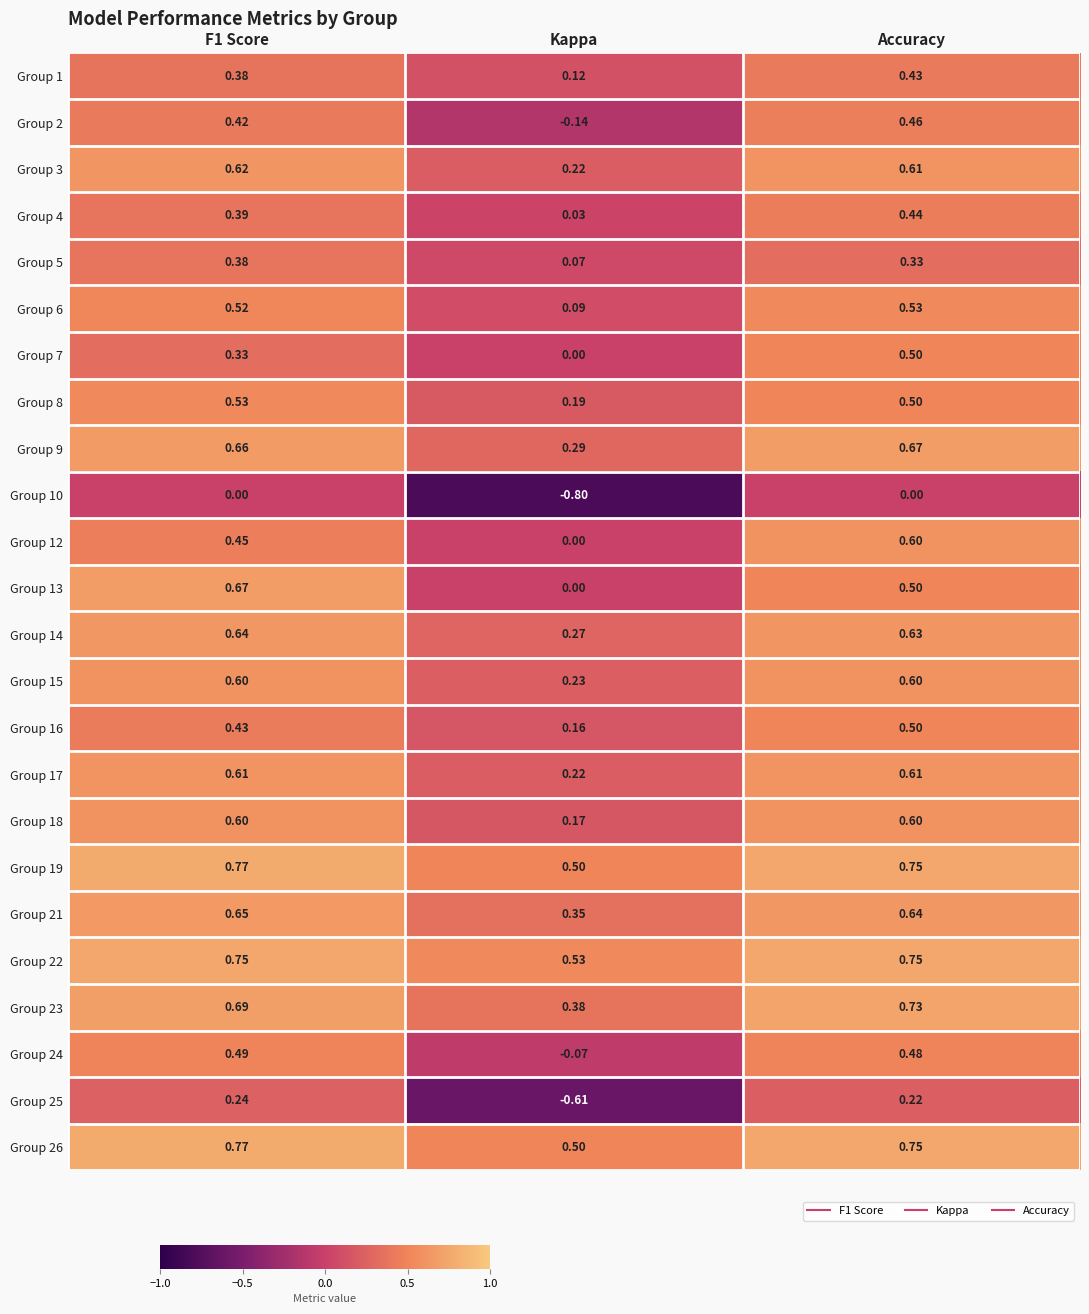

At which label does Group 2 reach its peak?

Accuracy